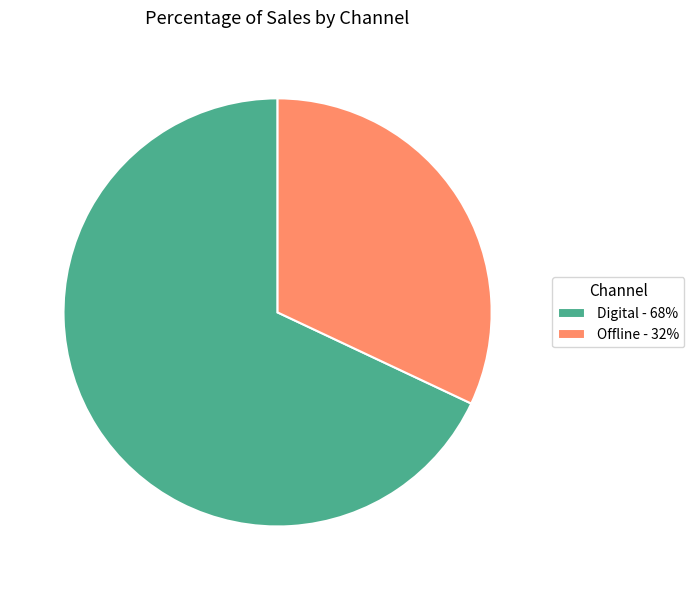

Do Offline - 32% and Digital - 68% together represent more than half of the pie?

Yes